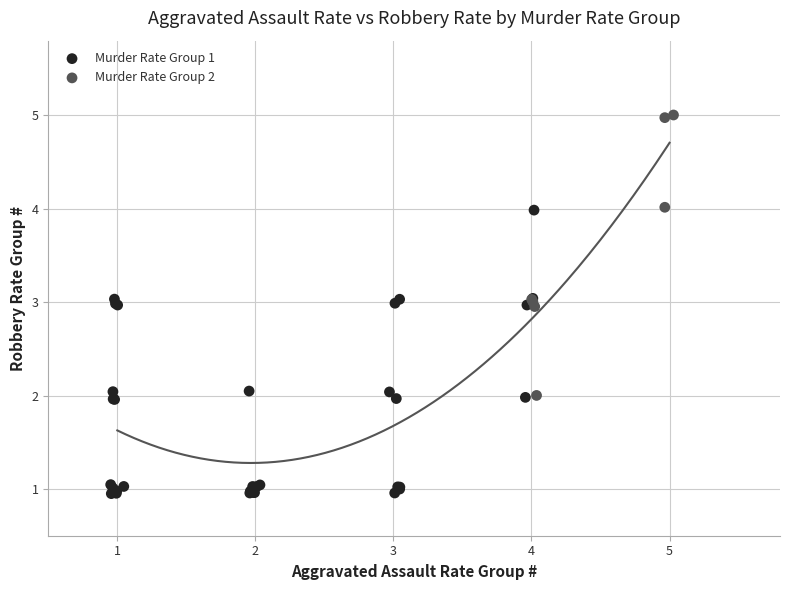

Which series reaches the maximum Y coordinate?

Murder Rate Group 2